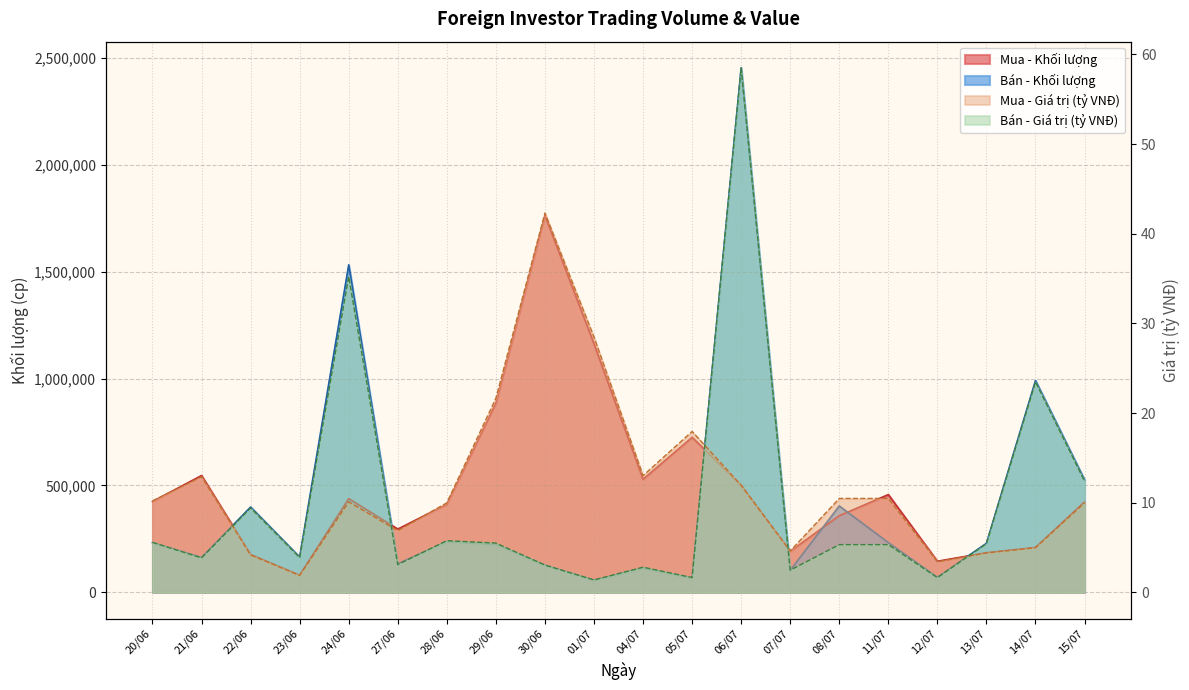

Where is the first local maximum for Bán - Khối lượng?

22/06